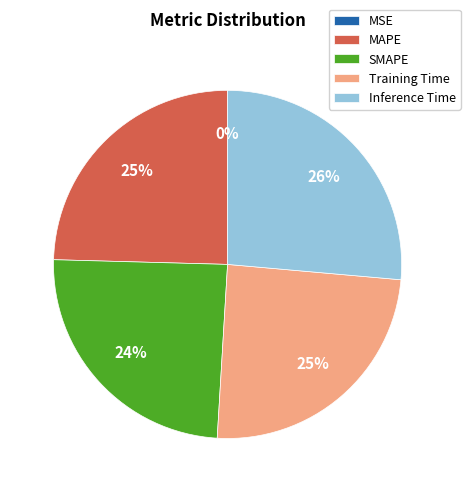

To the nearest percent, what percentage of the pie is Inference Time?

26%